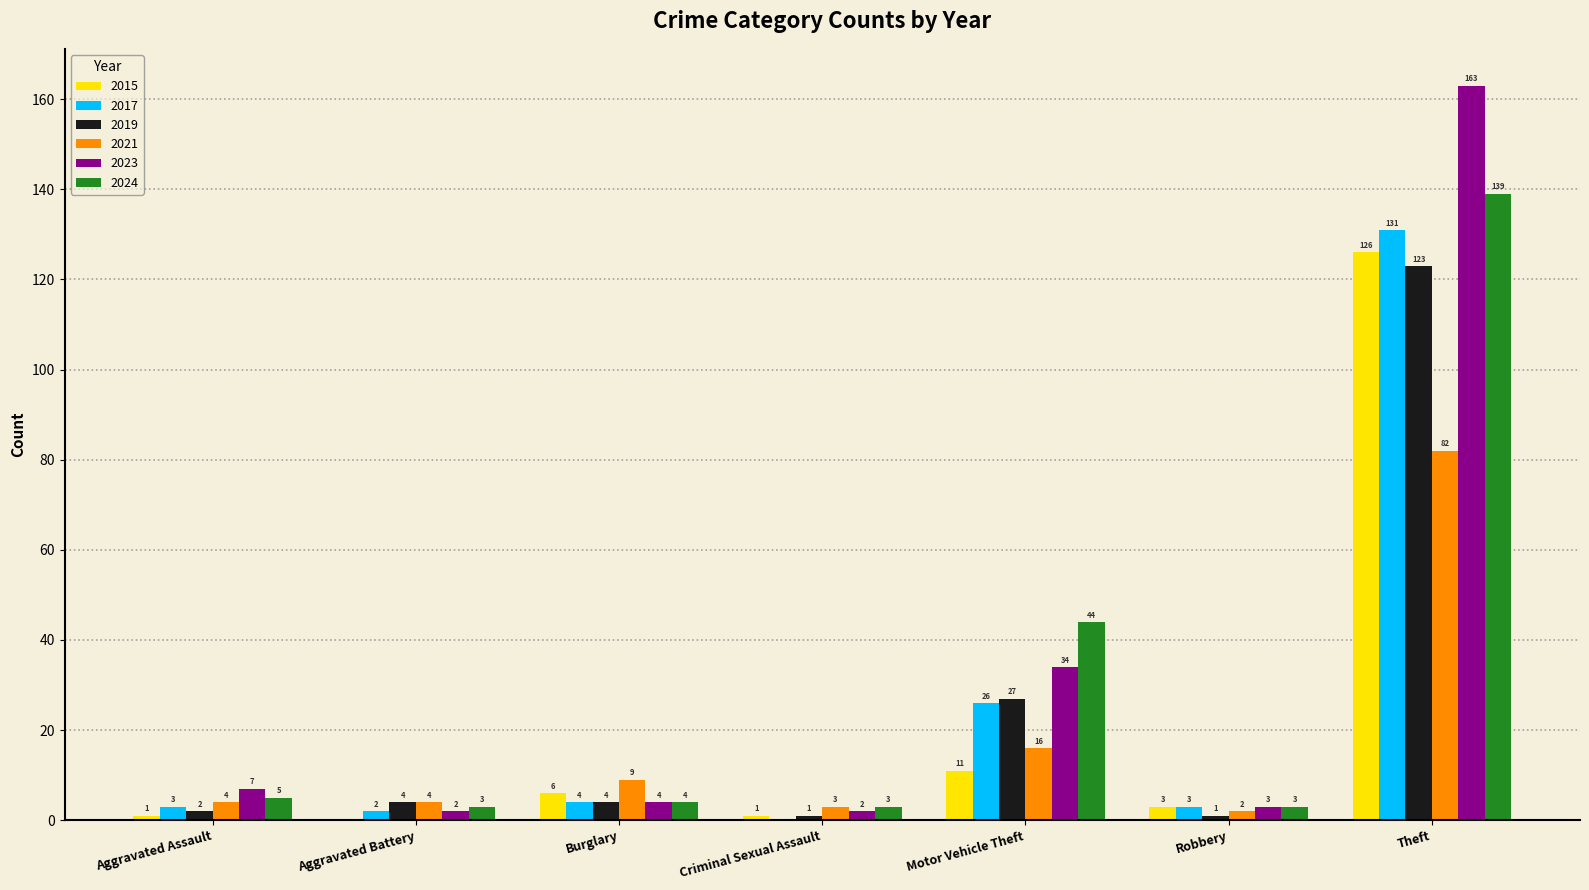

What is the sum of the 2019 values at Robbery and Motor Vehicle Theft?

28